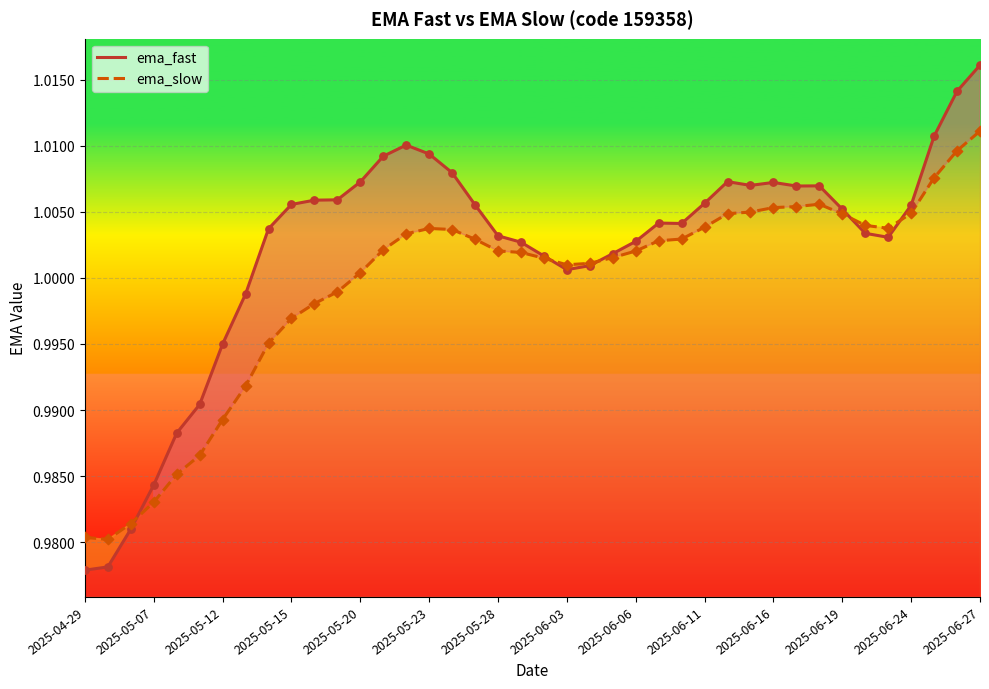

Which series reaches the minimum Y coordinate?

ema_fast